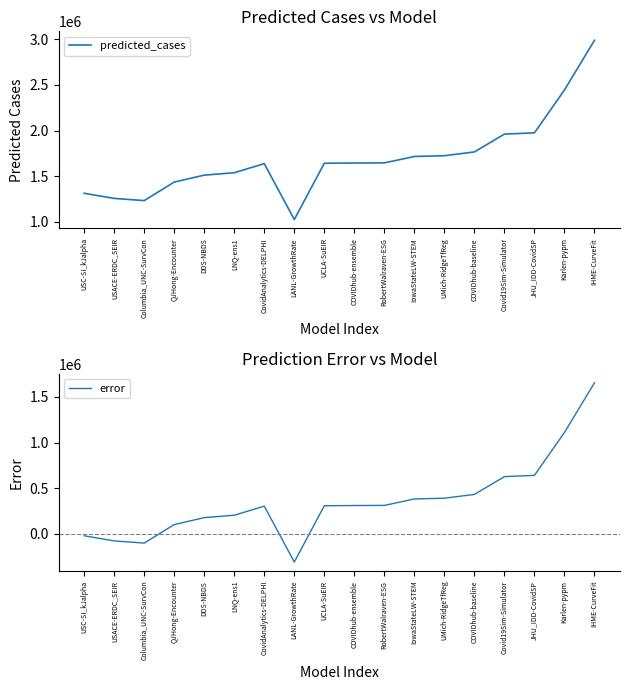

Does the chart display data point markers on the line(s)?

No